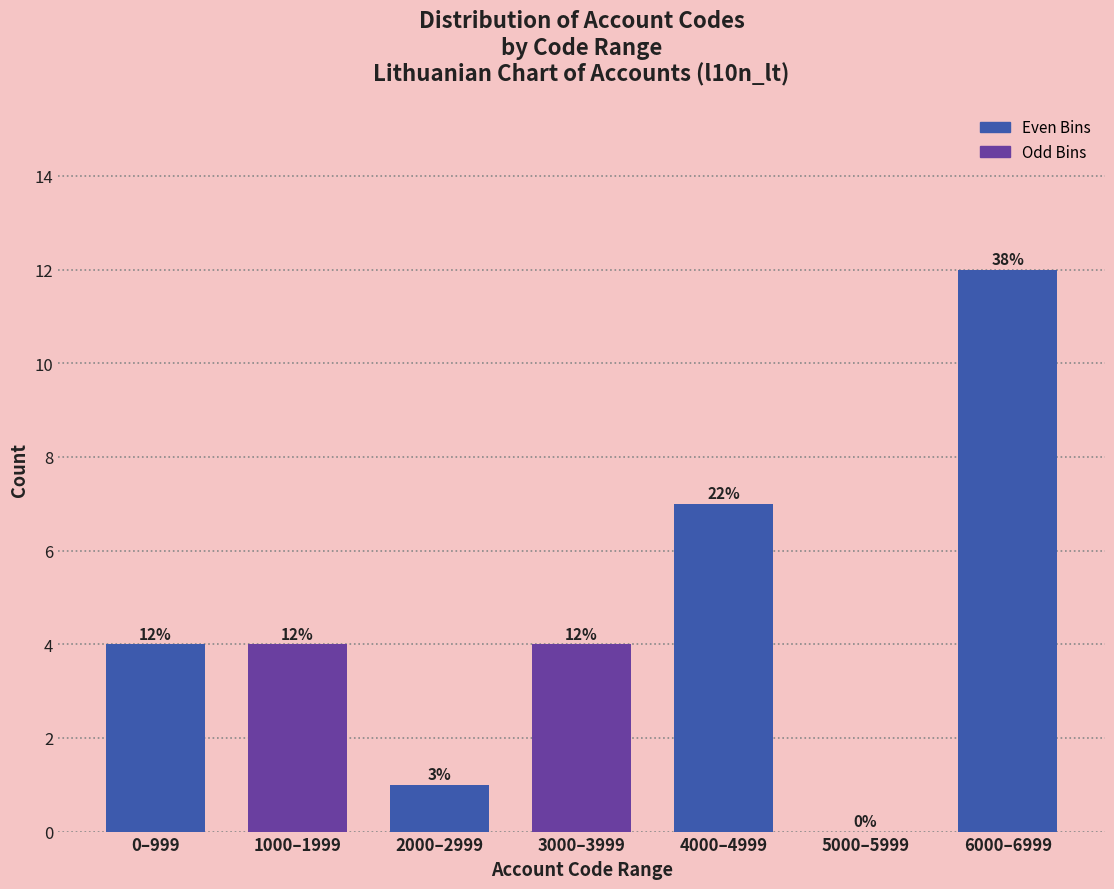

Reading left to right, what are all the values shown in this chart?

0–999=4	1000–1999=4	2000–2999=1	3000–3999=4	4000–4999=7	5000–5999=0	6000–6999=12